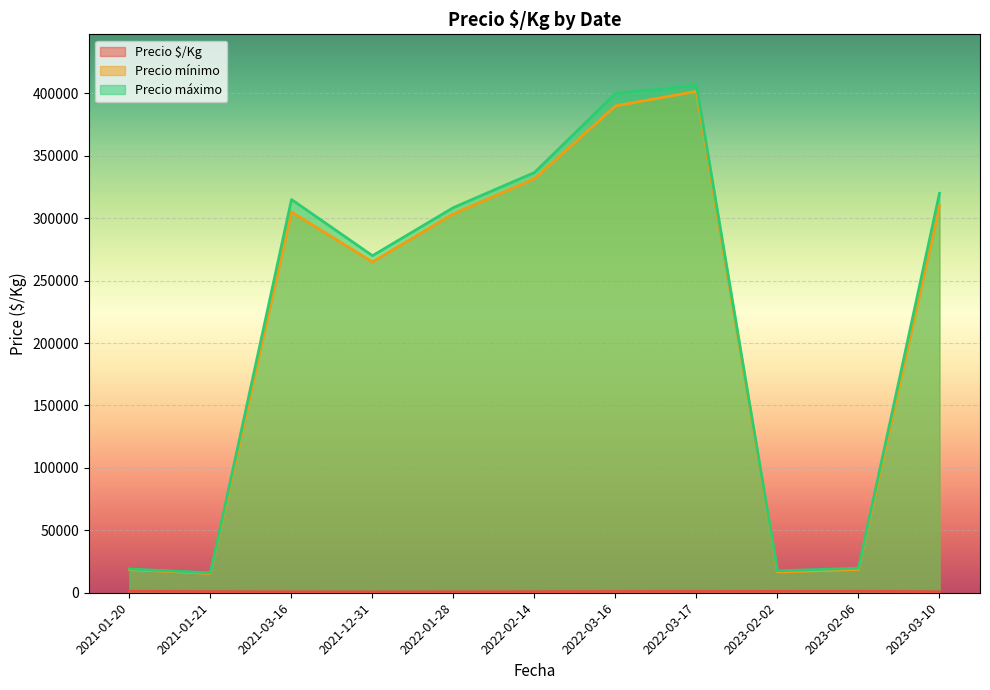

What is the highest value of the Precio $/Kg series?

1344